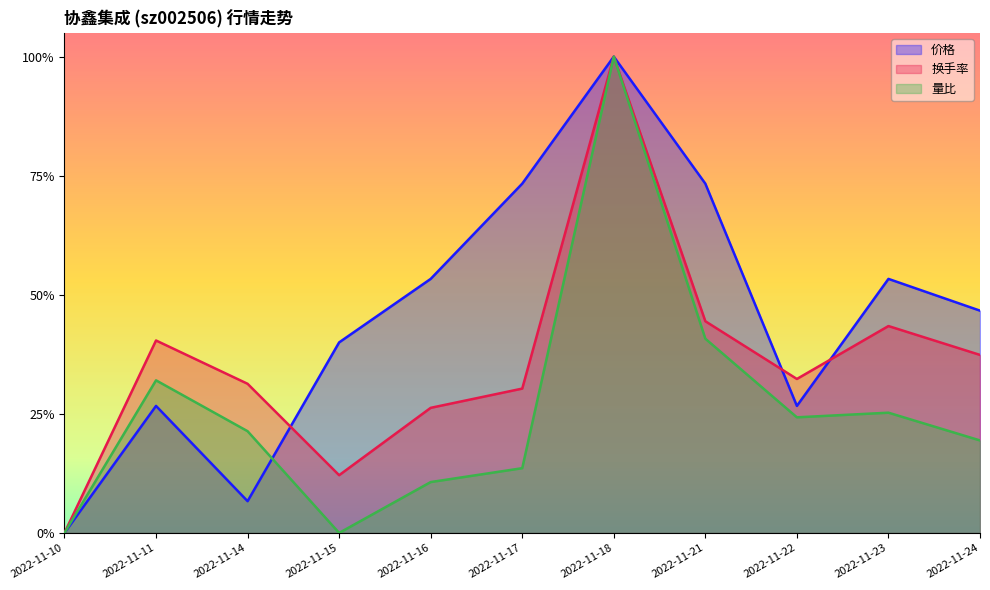

At which category is the sum across all series the highest?

2022-11-18